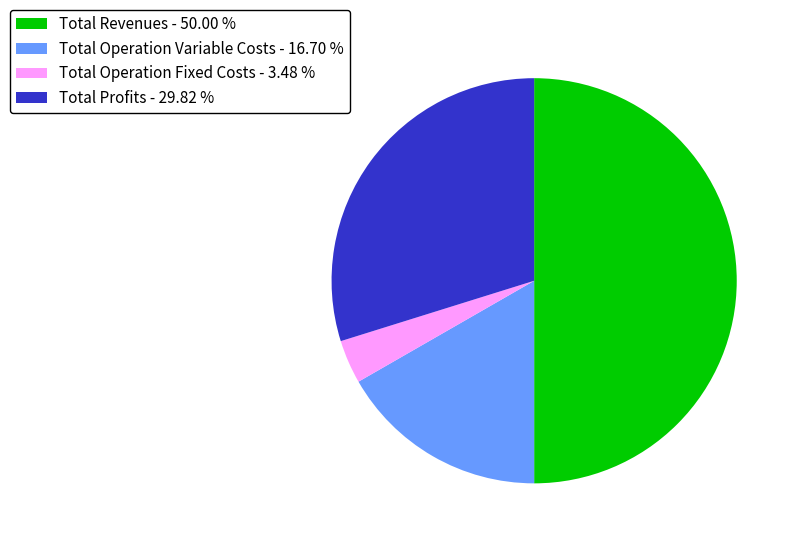

Which category has the biggest portion of the pie?

Total Revenues - 50.00 %